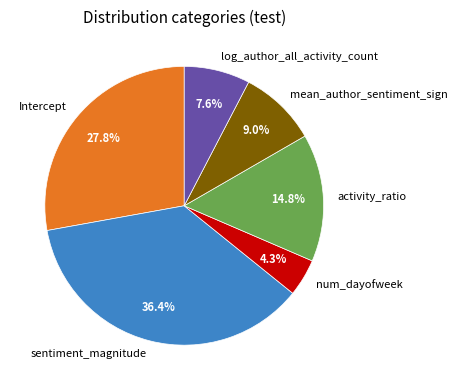

Count the number of slices in the pie.

6